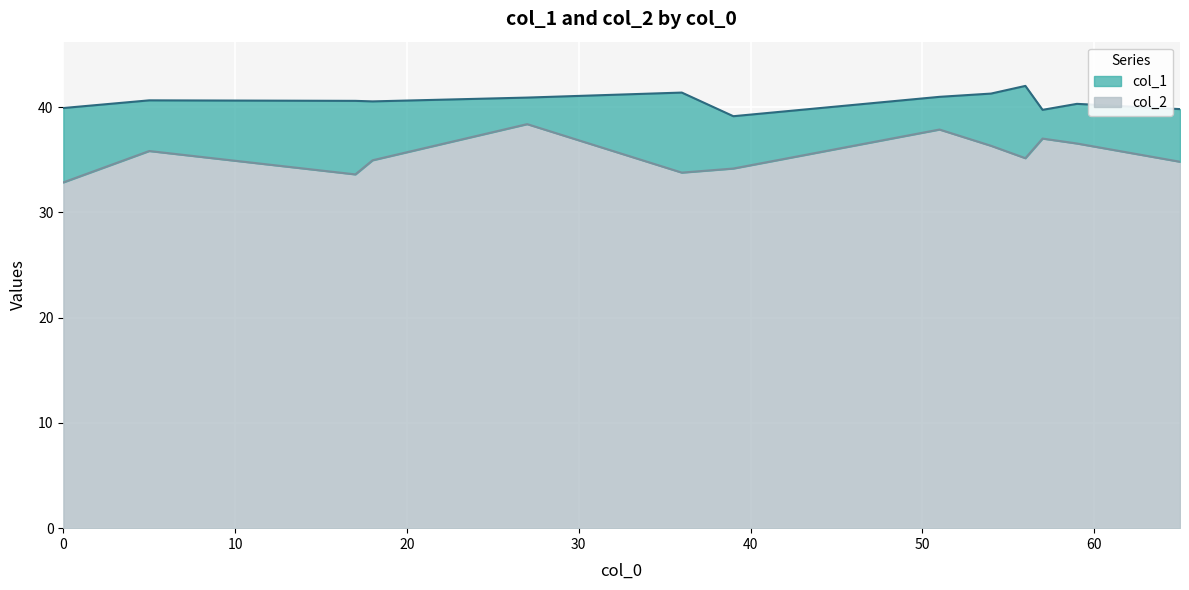

Which category has the highest value across all series?

56